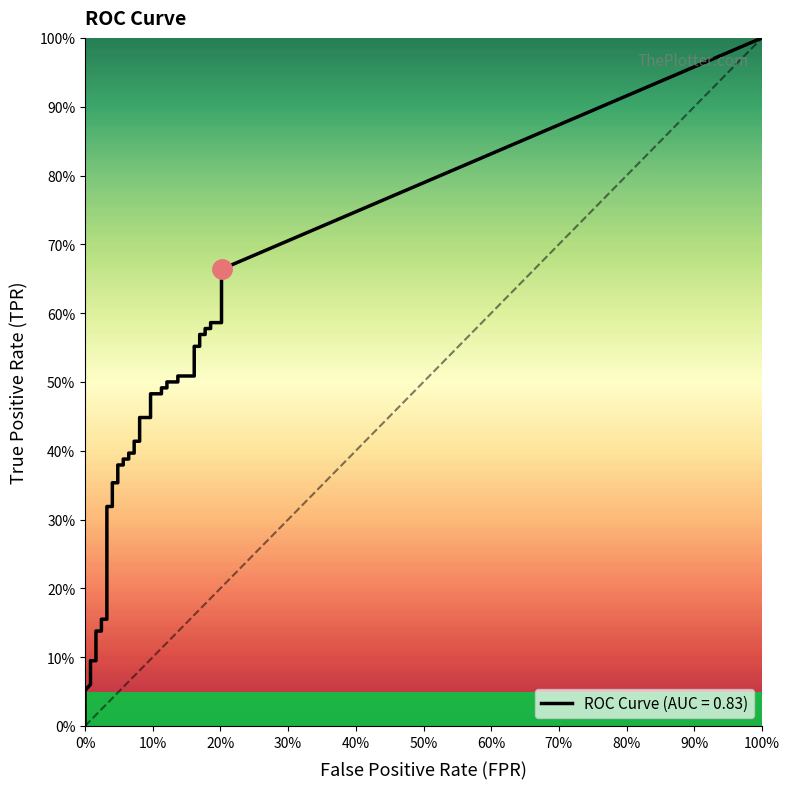

Which series has the widest spread of values?

tpr